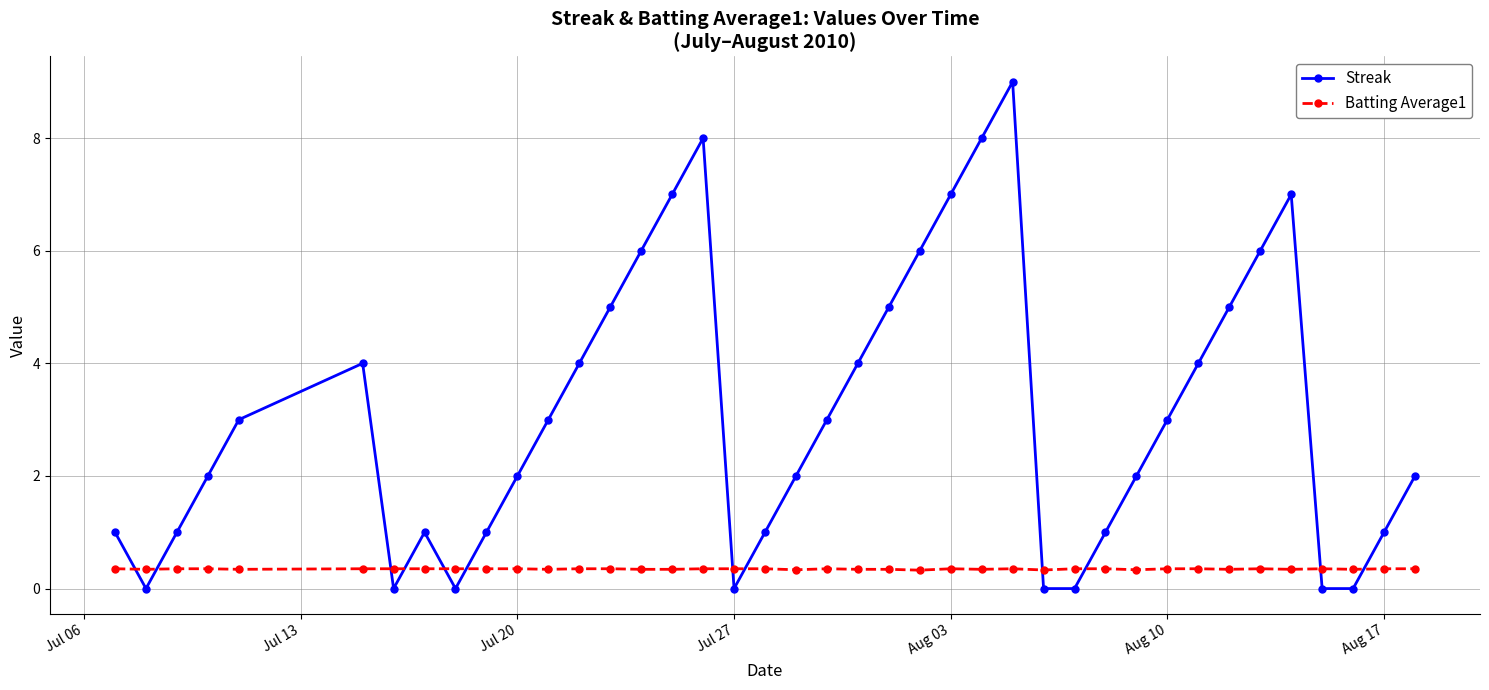

What are all the series names shown in the legend?

Streak, Batting Average1